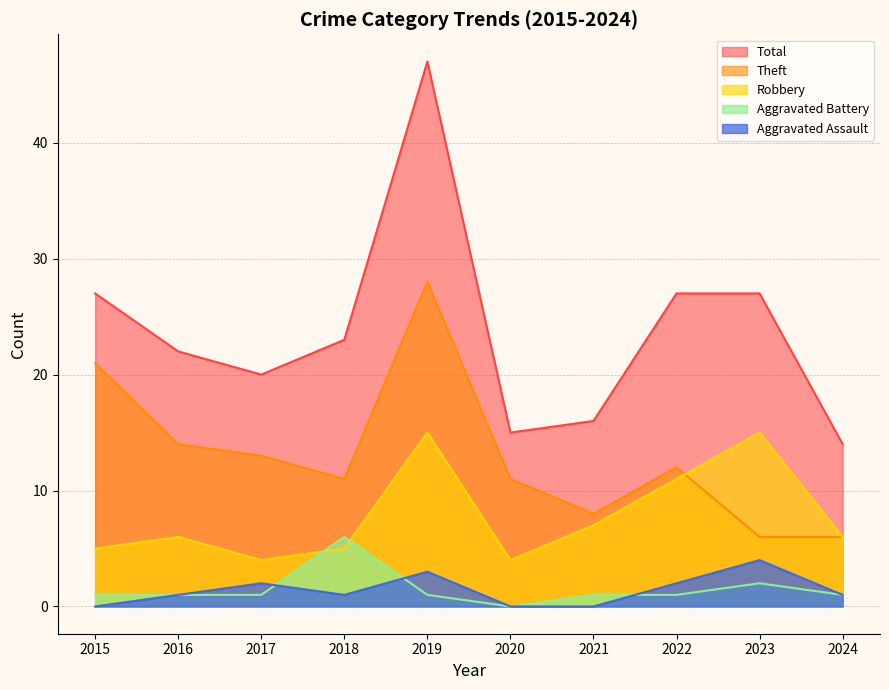

Rank the categories by Aggravated Battery value from lowest to highest.

2020, 2015, 2016, 2017, 2019, 2021, 2022, 2024, 2023, 2018